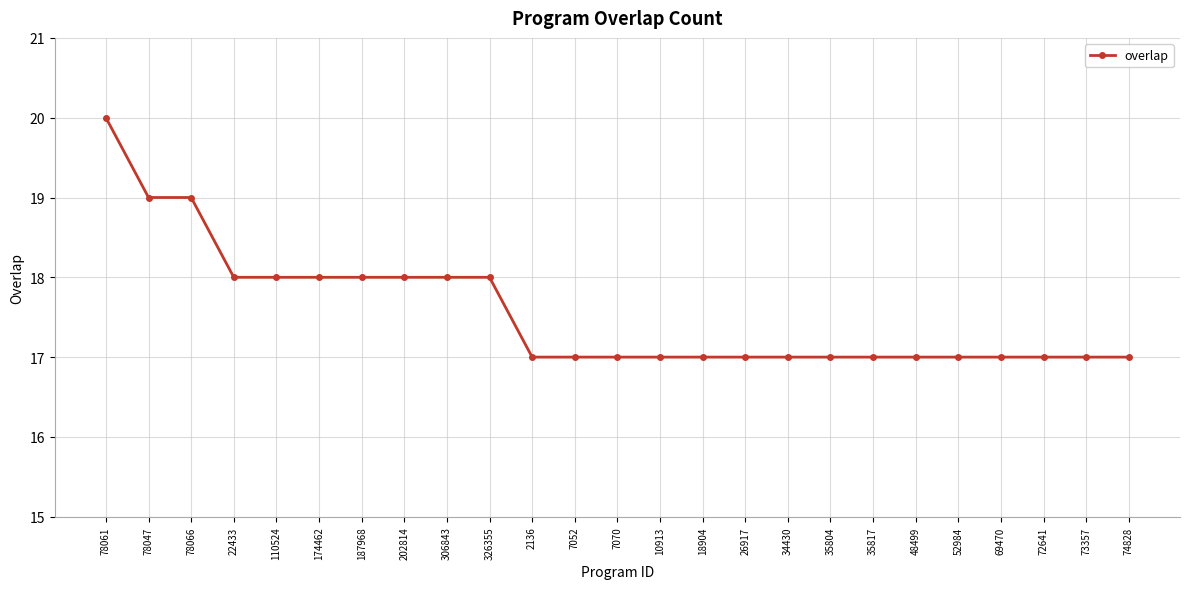

What is the difference between the maximum and minimum values?

3